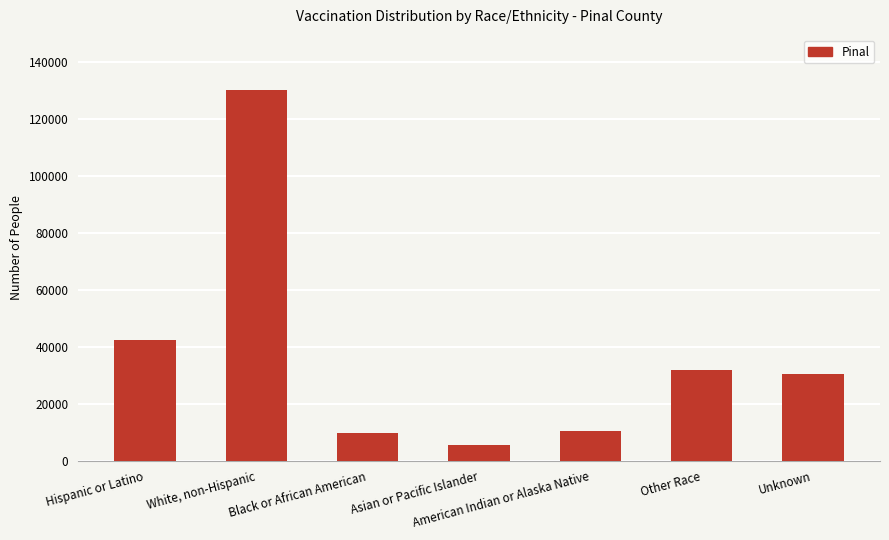

List the labels in order of value, largest first.

White, non-Hispanic, Hispanic or Latino, Other Race, Unknown, American Indian or Alaska Native, Black or African American, Asian or Pacific Islander